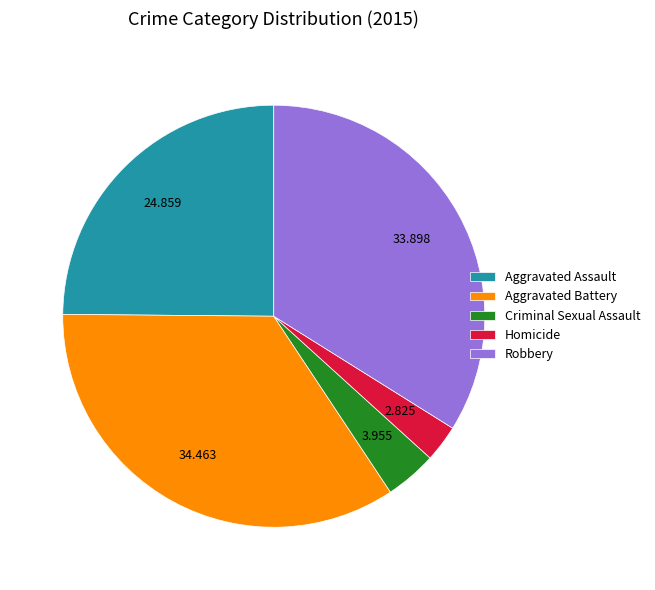

Does Aggravated Assault represent more than half of the total?

No